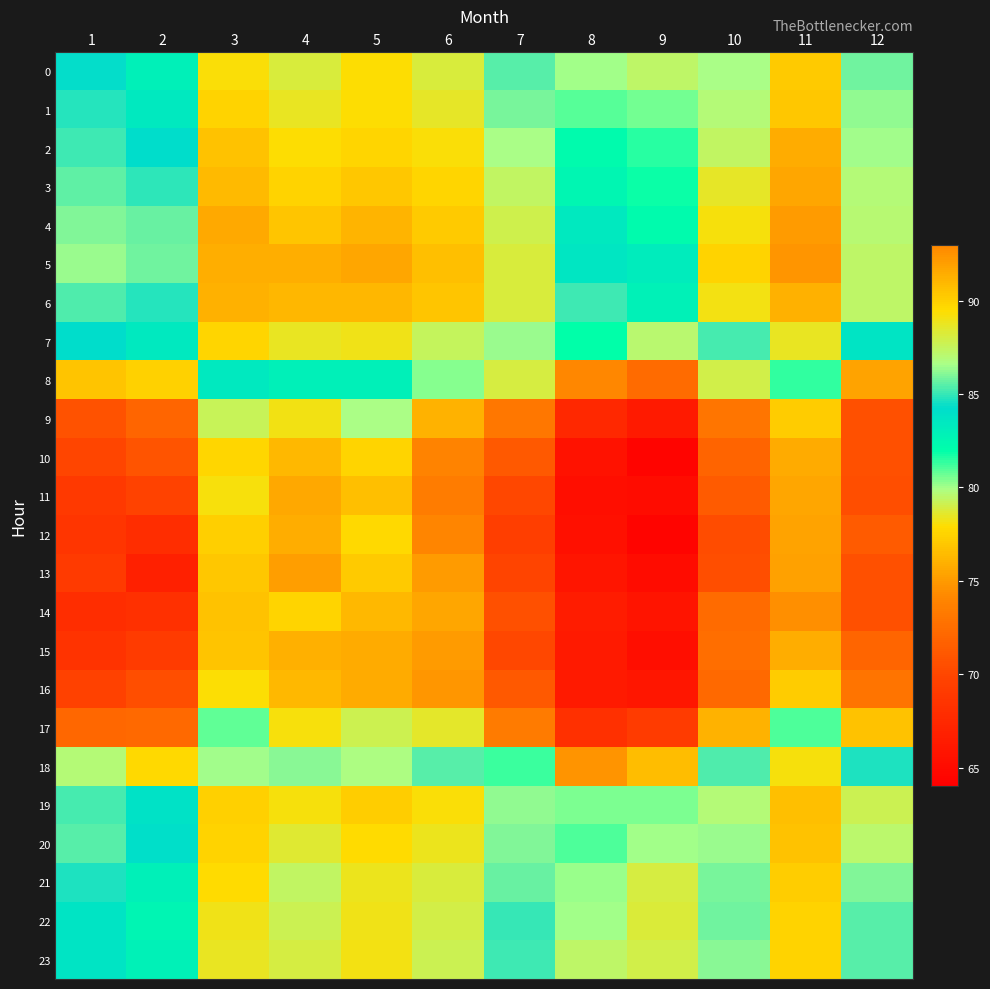

Which series changed the most between 10 and 12?

8